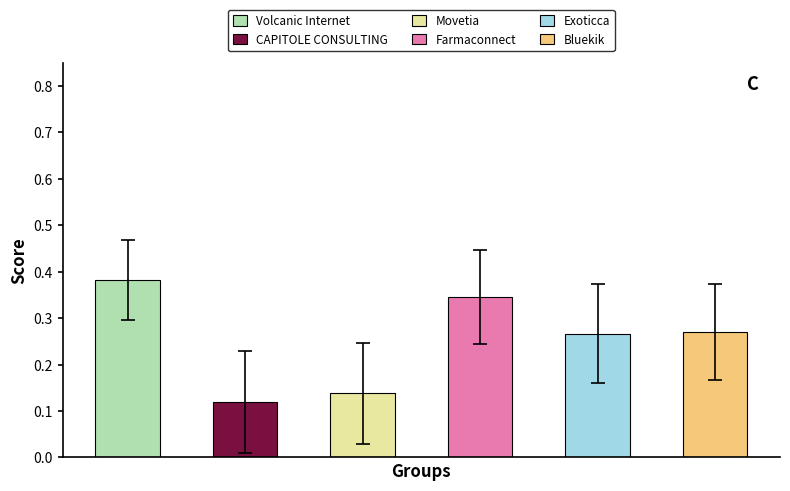

Which series has the largest total across all categories?

Volcanic Internet